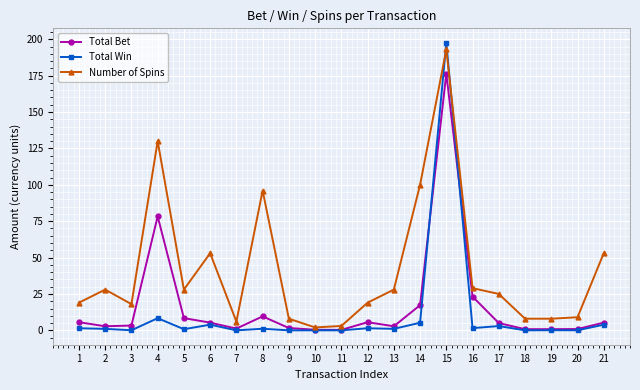

At which category is the sum across all series the highest?

15